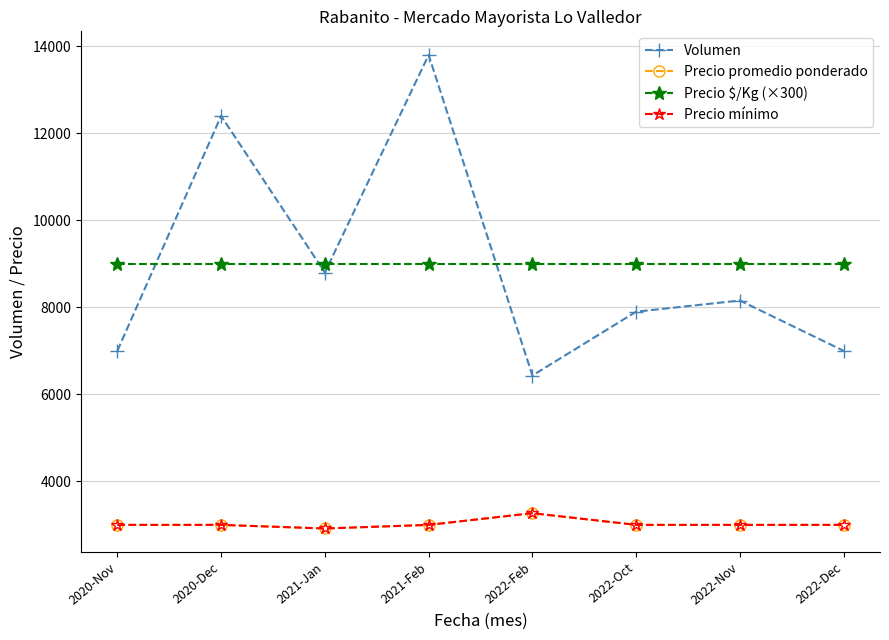

Which category has the highest value in the Volumen series?

2021-Feb